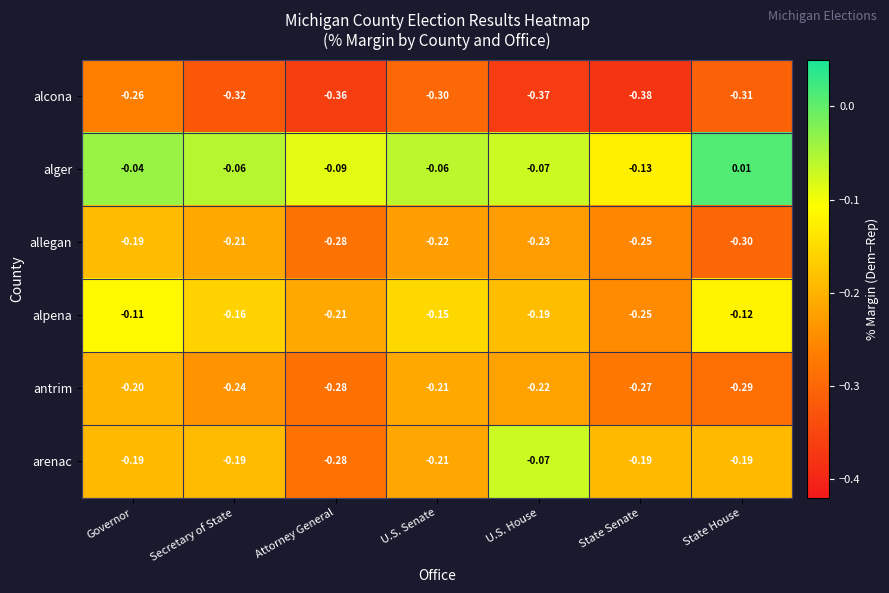

At how many categories does at least one series exceed 0?

1